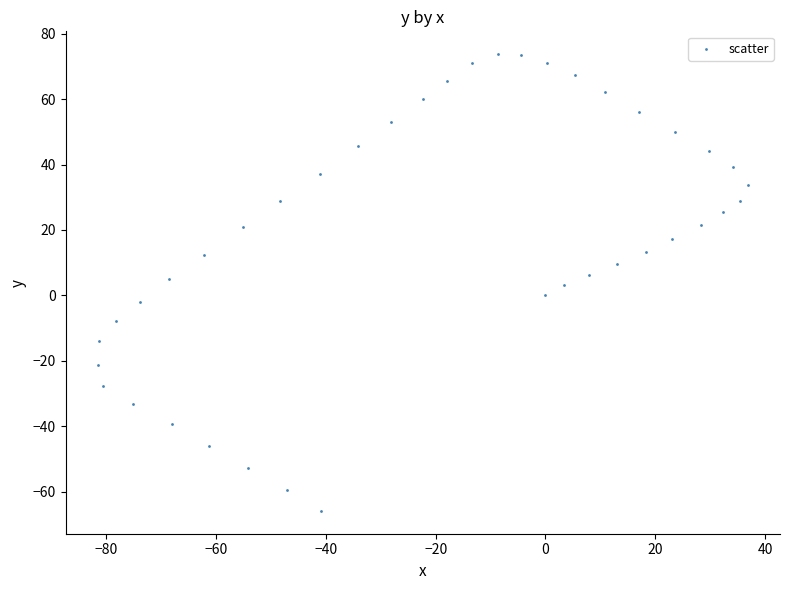

What is the range of X values (max minus min)?

118.3